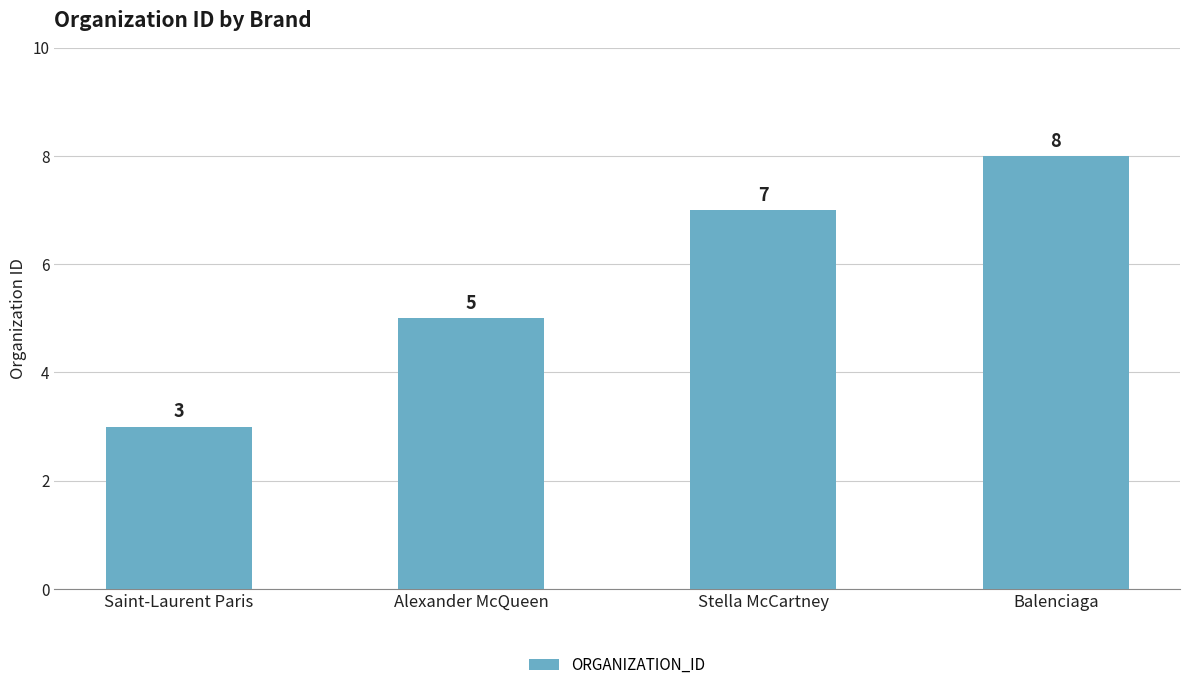

The value at Stella McCartney is 12. True or false?

False